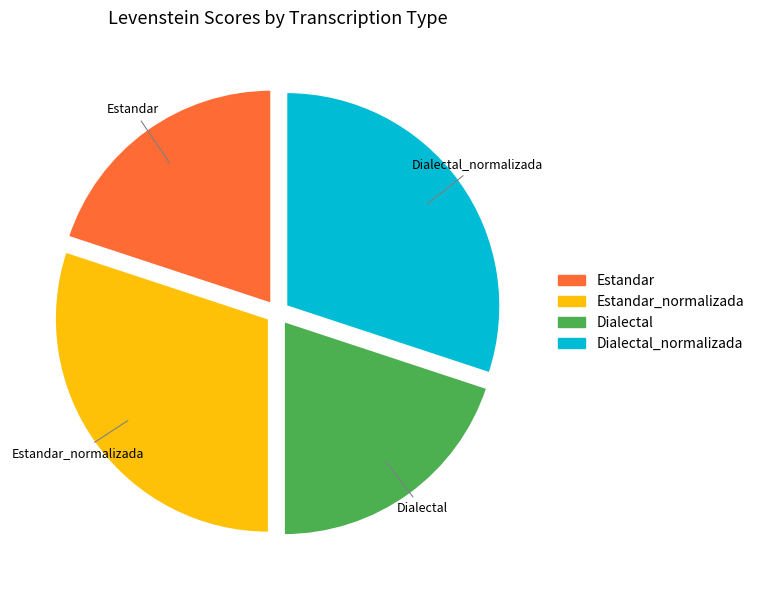

Does any single category account for the majority?

No